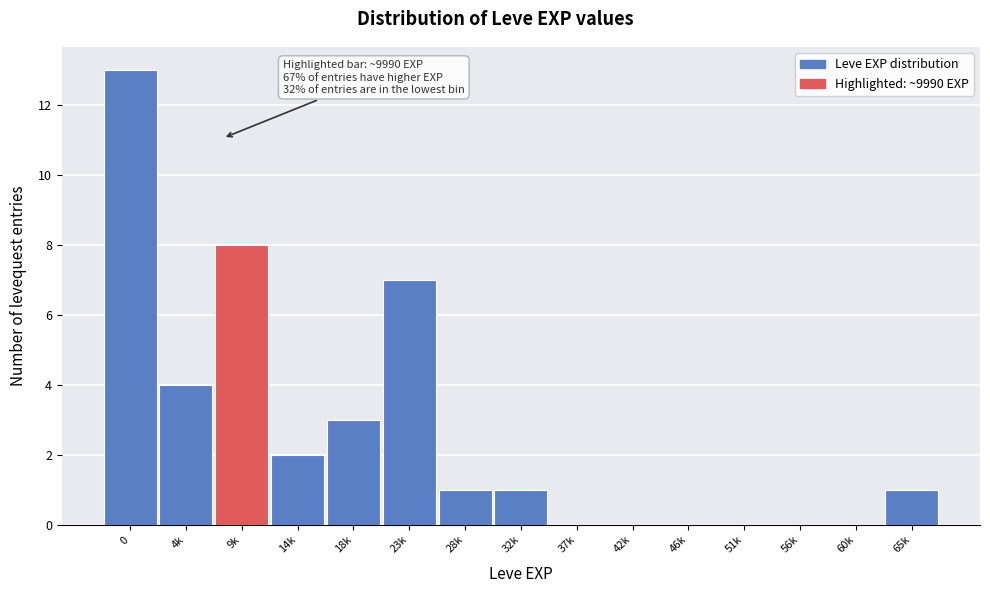

Reading right to left, extract all data points from this chart.

65k=1	60k=0	56k=0	51k=0	46k=0	42k=0	37k=0	32k=1	28k=1	23k=7	18k=3	14k=2	9k=8	4k=4	0=13